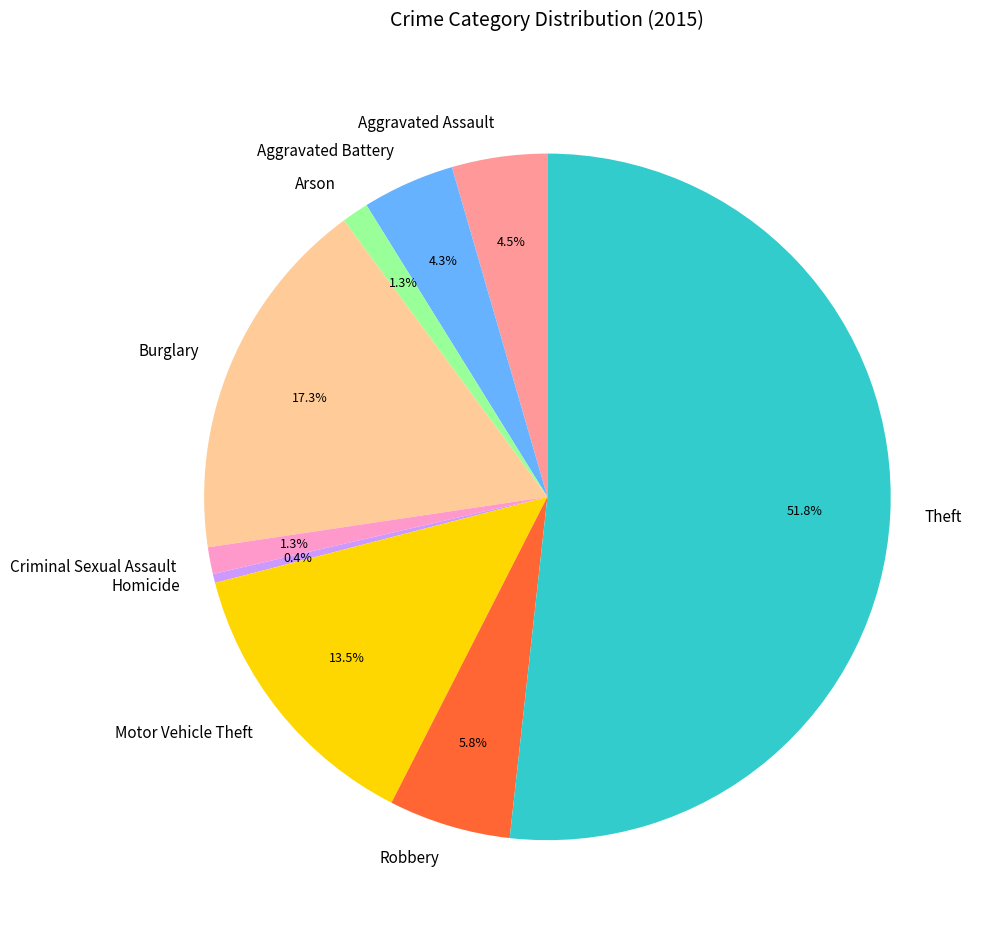

How many segments does this pie chart have?

9